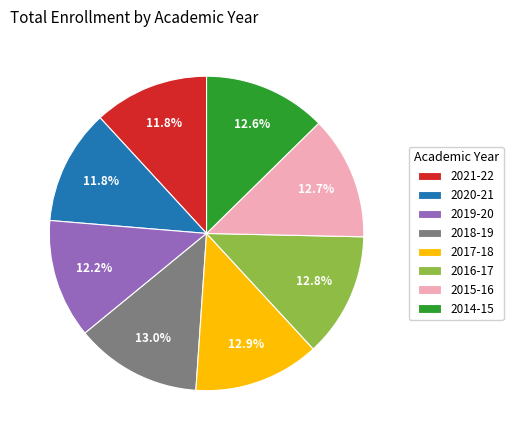

Combined, do 2014-15 and 2016-17 account for over 50%?

No